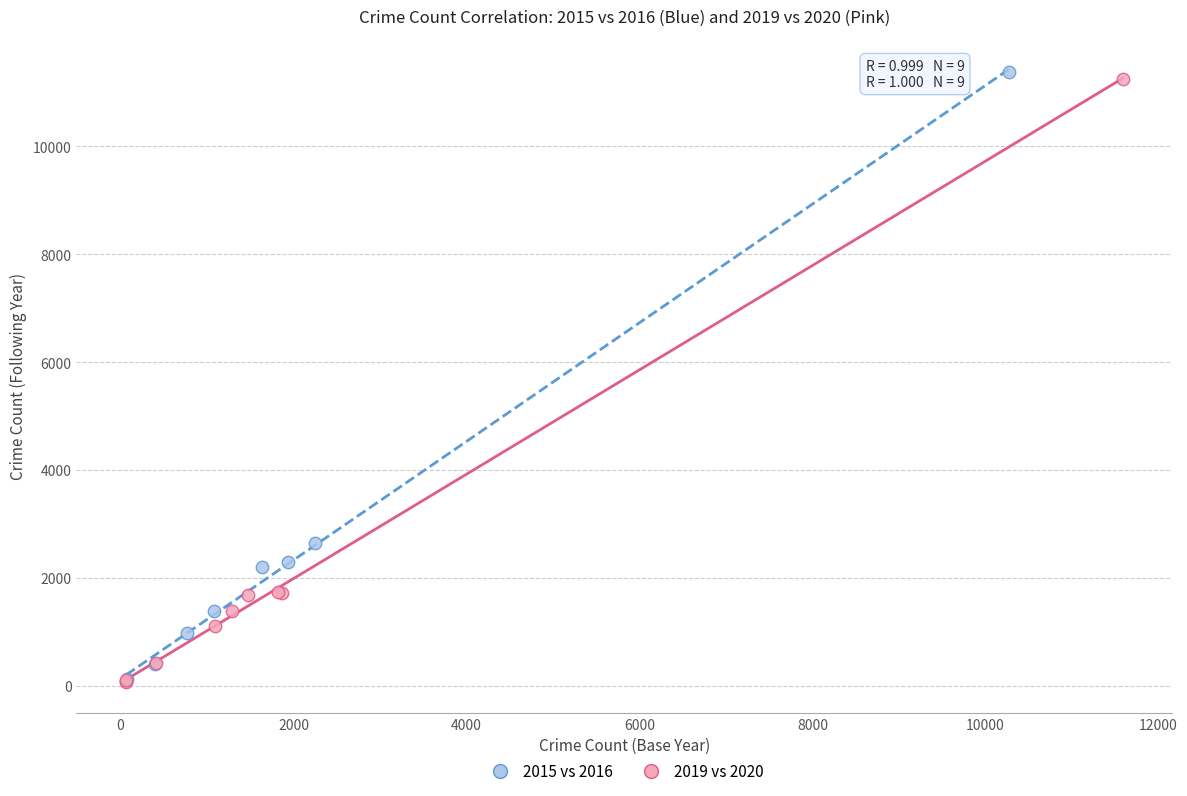

Which series has the largest Y range (max minus min)?

2015 vs 2016